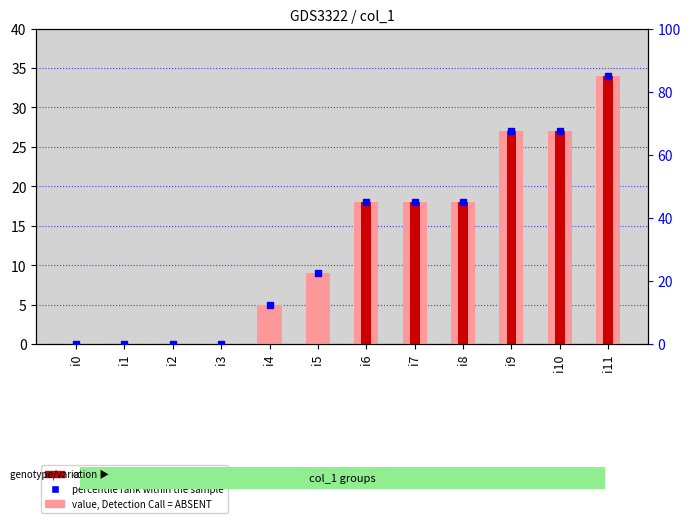

How many bars are there in each group?

2